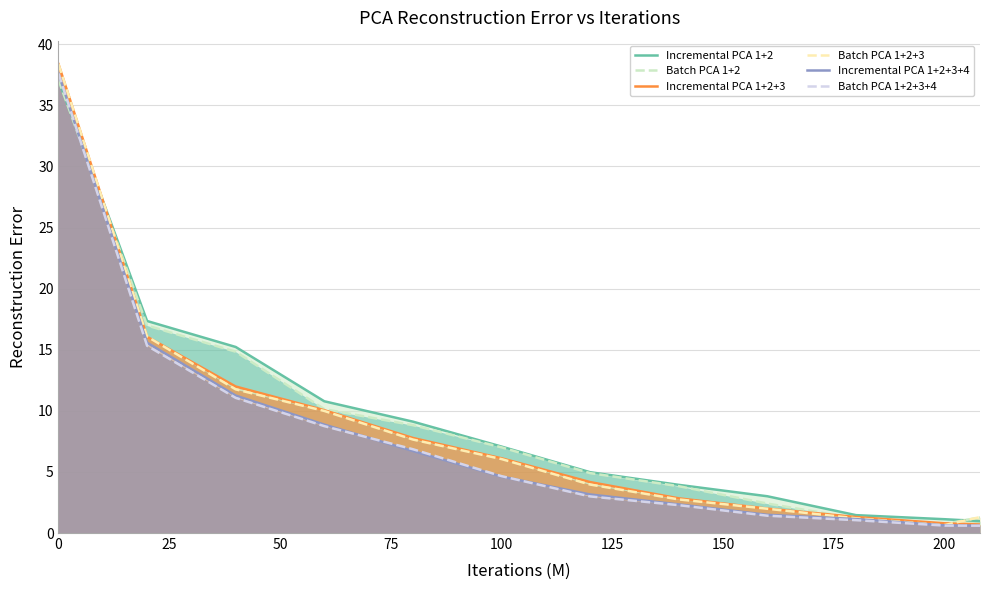

Between 50 and 175, which is larger?

50